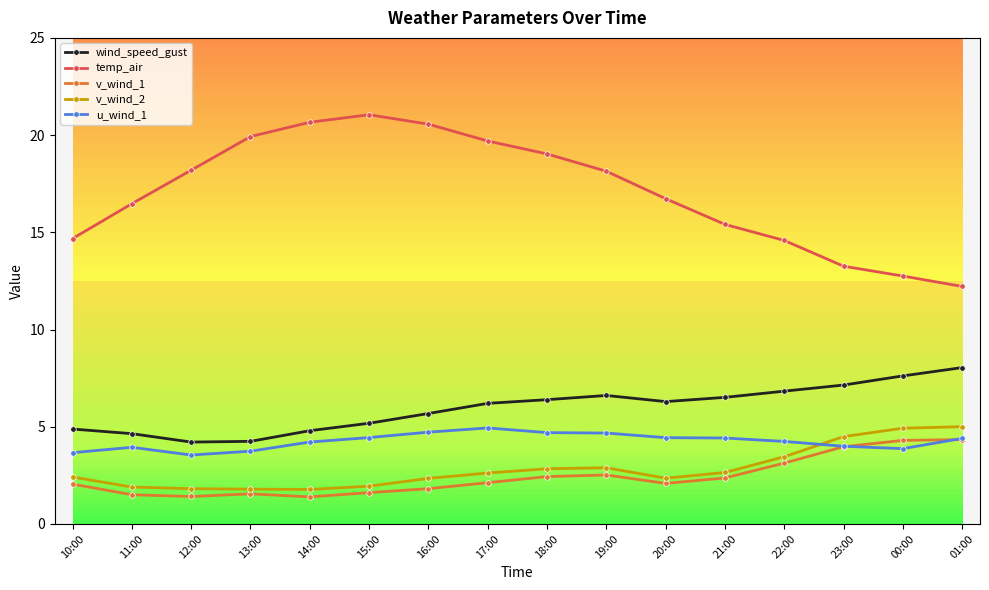

Between 19:00 and 01:00, which series saw the biggest shift?

temp_air